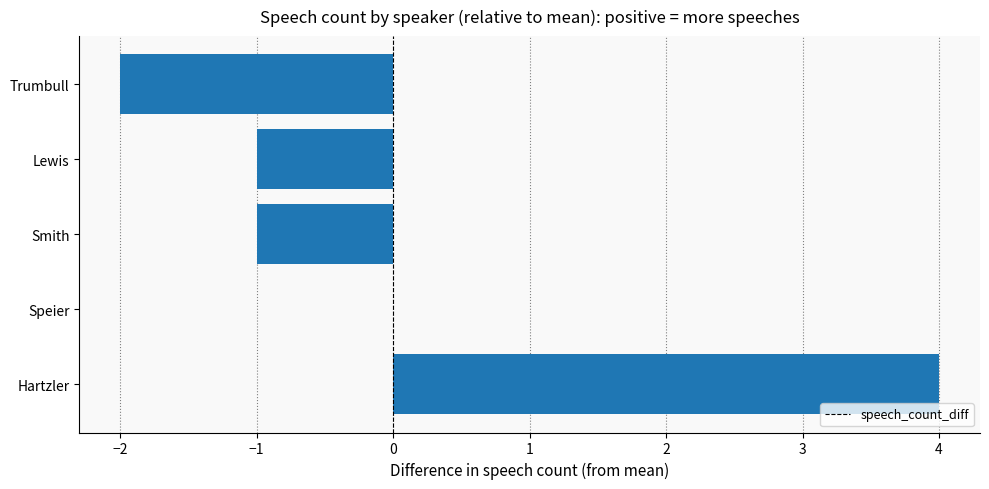

At which label is the value closest to 1?

Speier